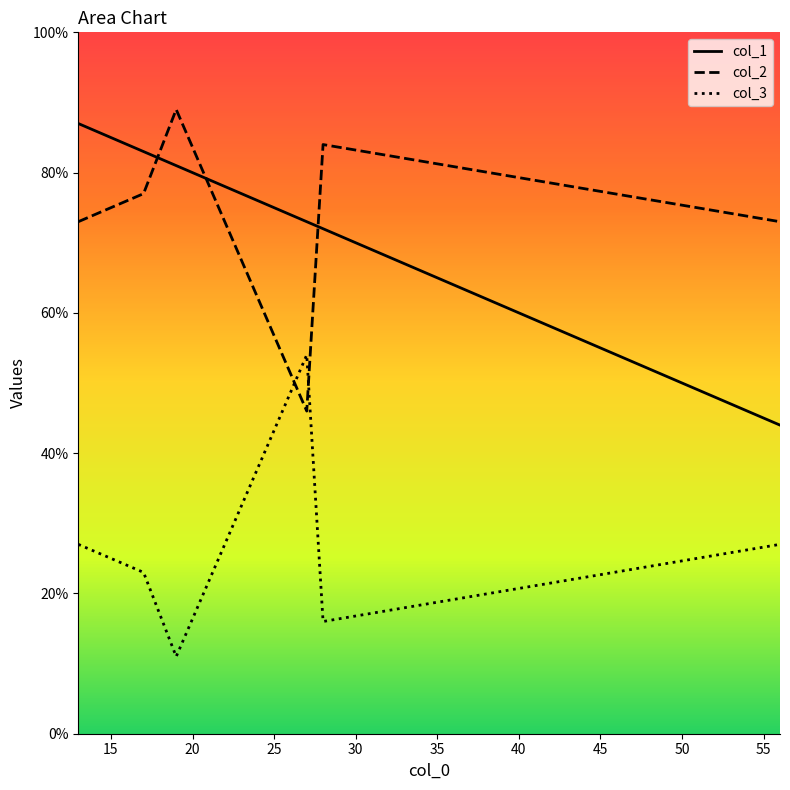

What is the maximum value shown in the chart?

89